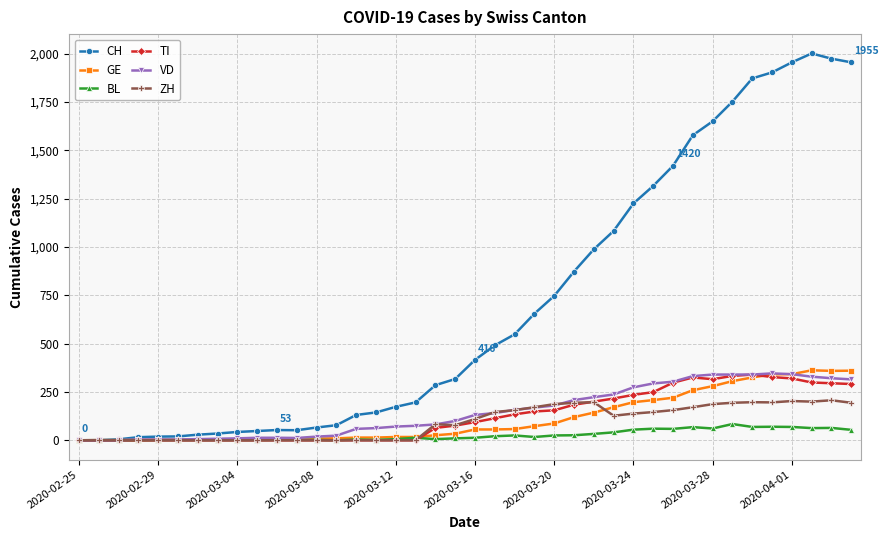

At how many categories does at least one series exceed 1603?

8